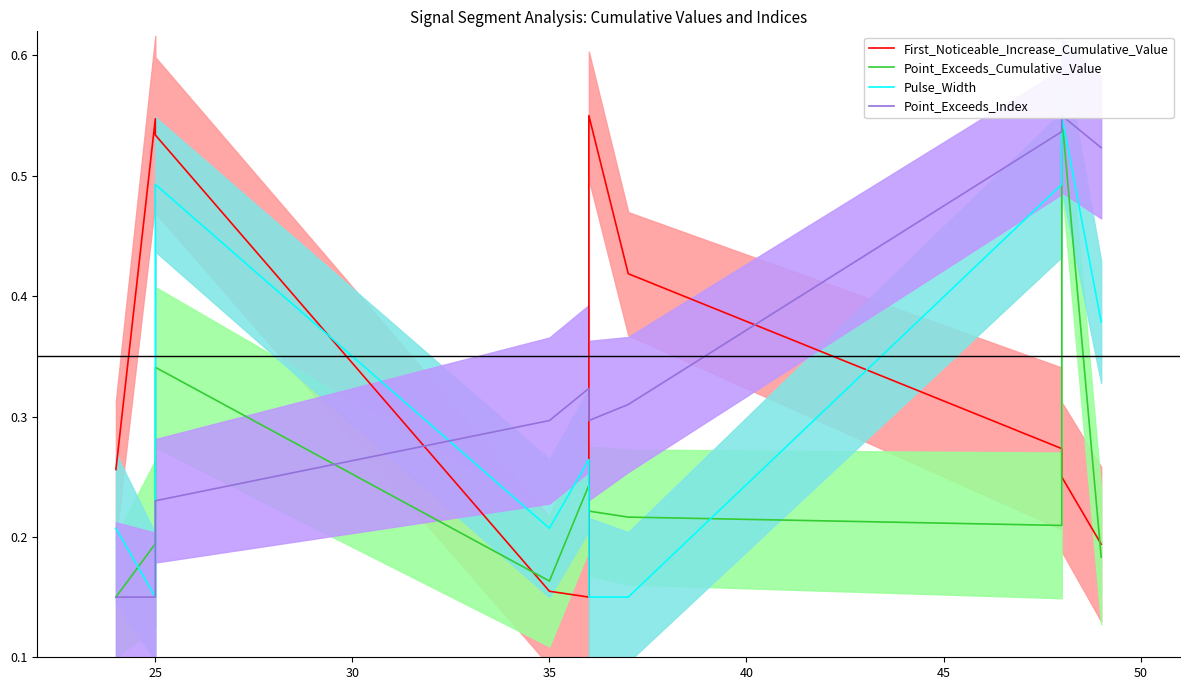

The value of First_Noticeable_Increase_Cumulative_Value at 25 is 0.5. True or false?

True